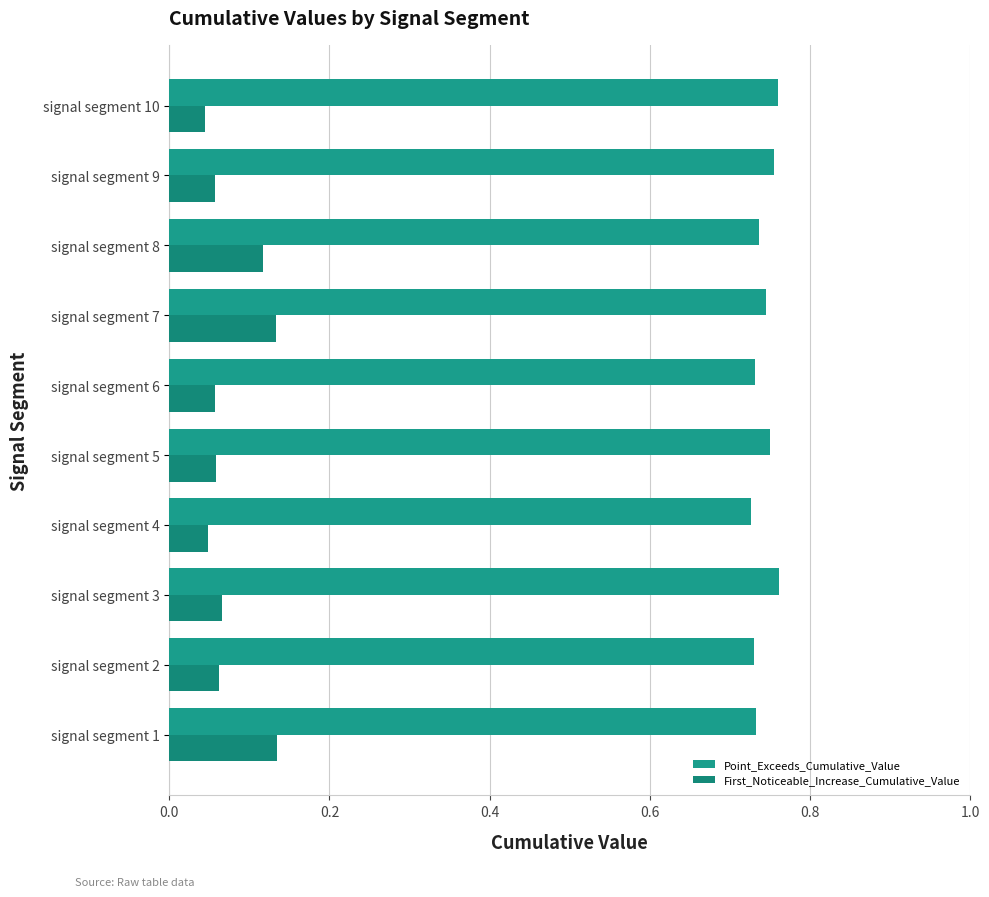

How many First_Noticeable_Increase_Cumulative_Value values are between 0 and 1?

10